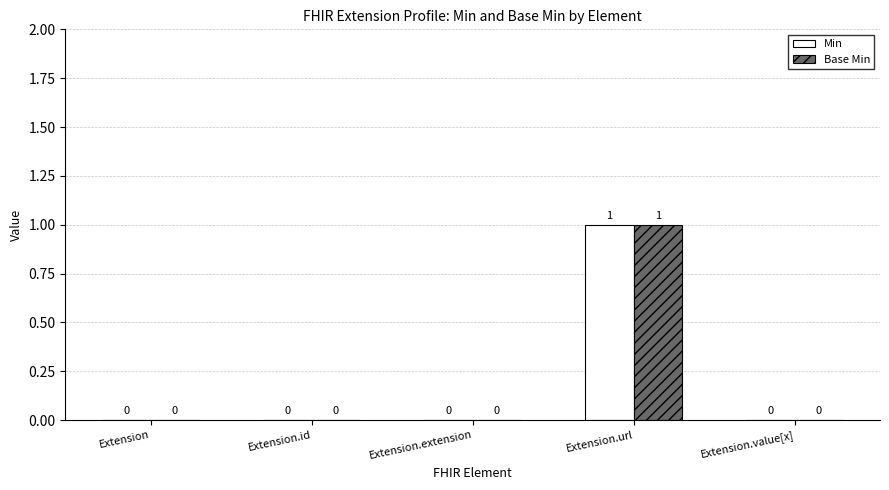

Which category has the highest value across all series?

Extension.url